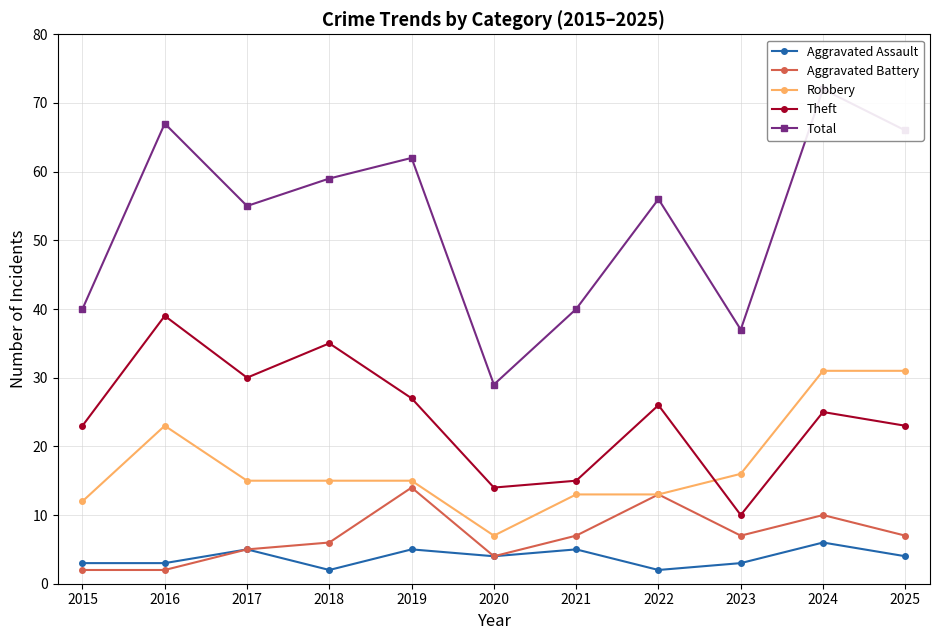

Reading right to left, what are all the values shown in this chart?

Aggravated Assault: 2025=4	2024=6	2023=3	2022=2	2021=5	2020=4	2019=5	2018=2	2017=5	2016=3	2015=3
Aggravated Battery: 2025=7	2024=10	2023=7	2022=13	2021=7	2020=4	2019=14	2018=6	2017=5	2016=2	2015=2
Robbery: 2025=31	2024=31	2023=16	2022=13	2021=13	2020=7	2019=15	2018=15	2017=15	2016=23	2015=12
Theft: 2025=23	2024=25	2023=10	2022=26	2021=15	2020=14	2019=27	2018=35	2017=30	2016=39	2015=23
Total: 2025=66	2024=72	2023=37	2022=56	2021=40	2020=29	2019=62	2018=59	2017=55	2016=67	2015=40